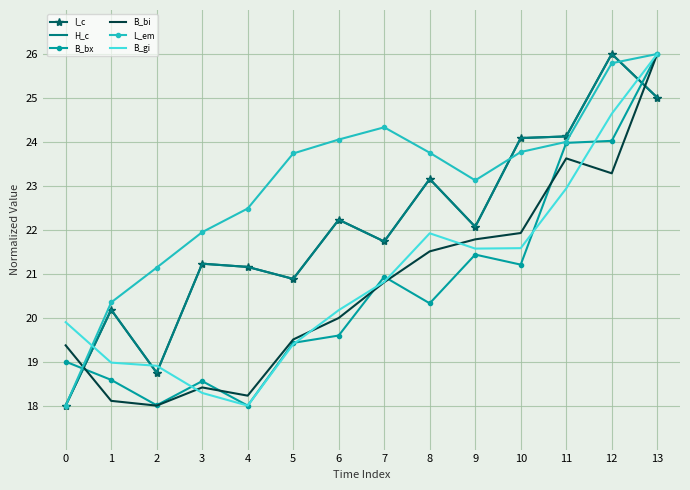

Which category has the highest value in the I_c series?

12